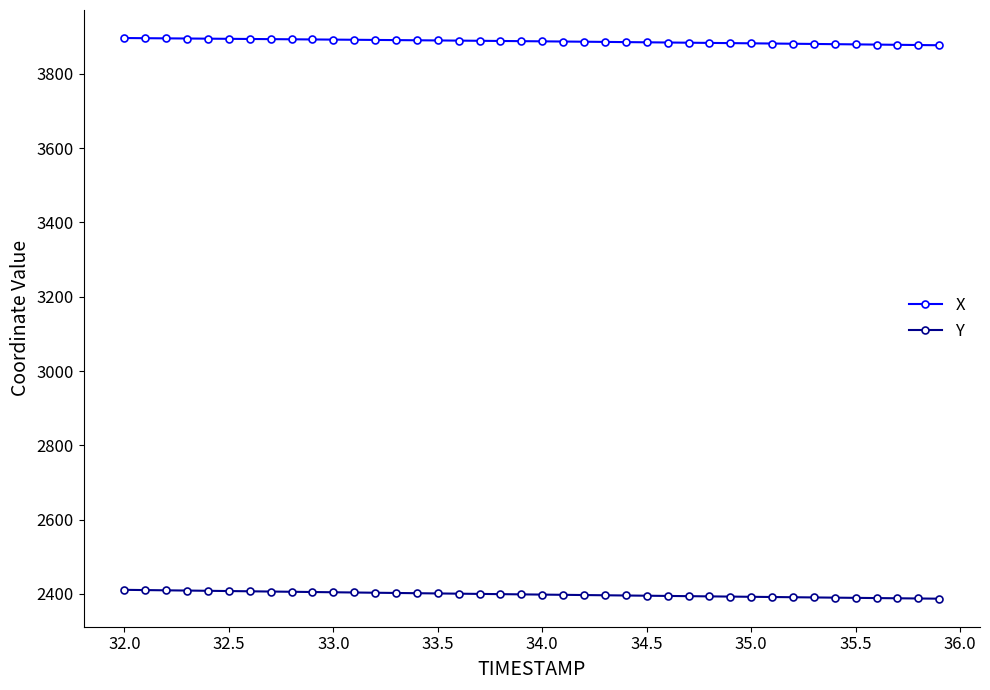

Rank the series by their average value, from lowest to highest.

Y, X